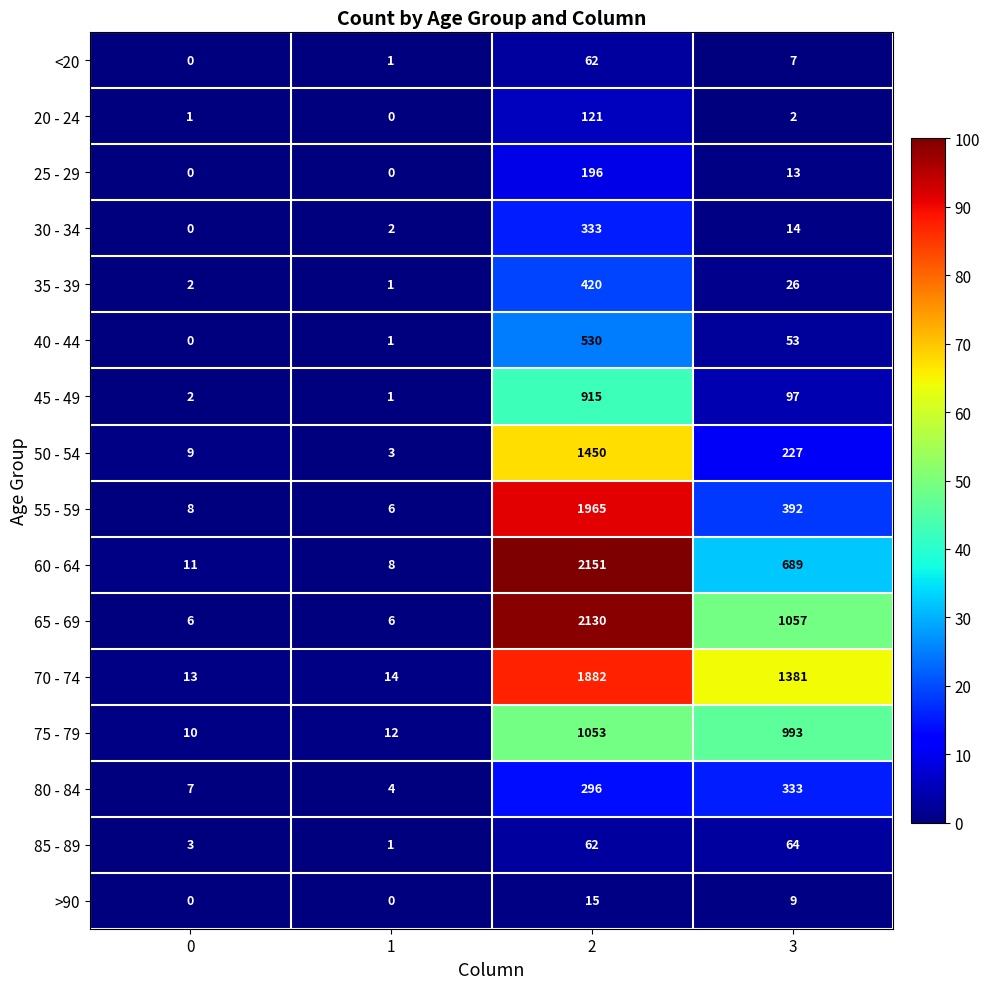

What is the greatest value displayed?

2151